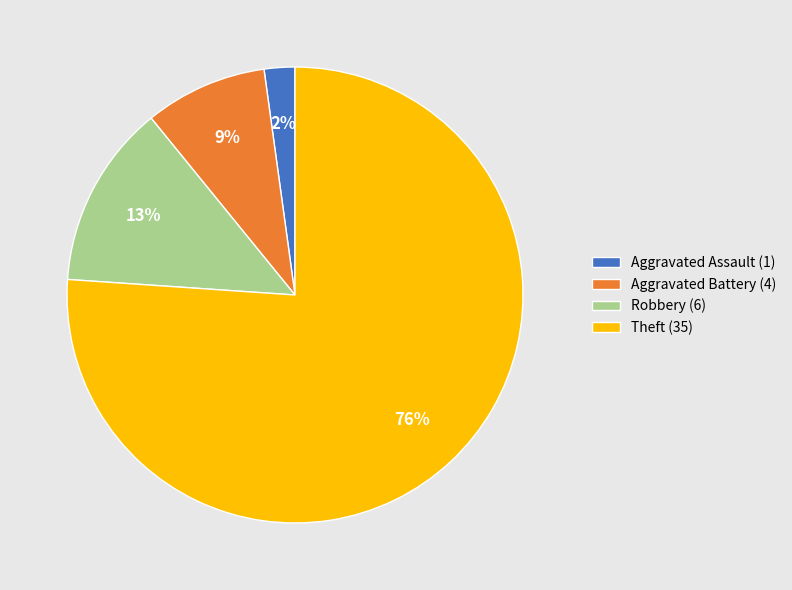

Combined, do Robbery and Aggravated Assault account for over 50%?

No